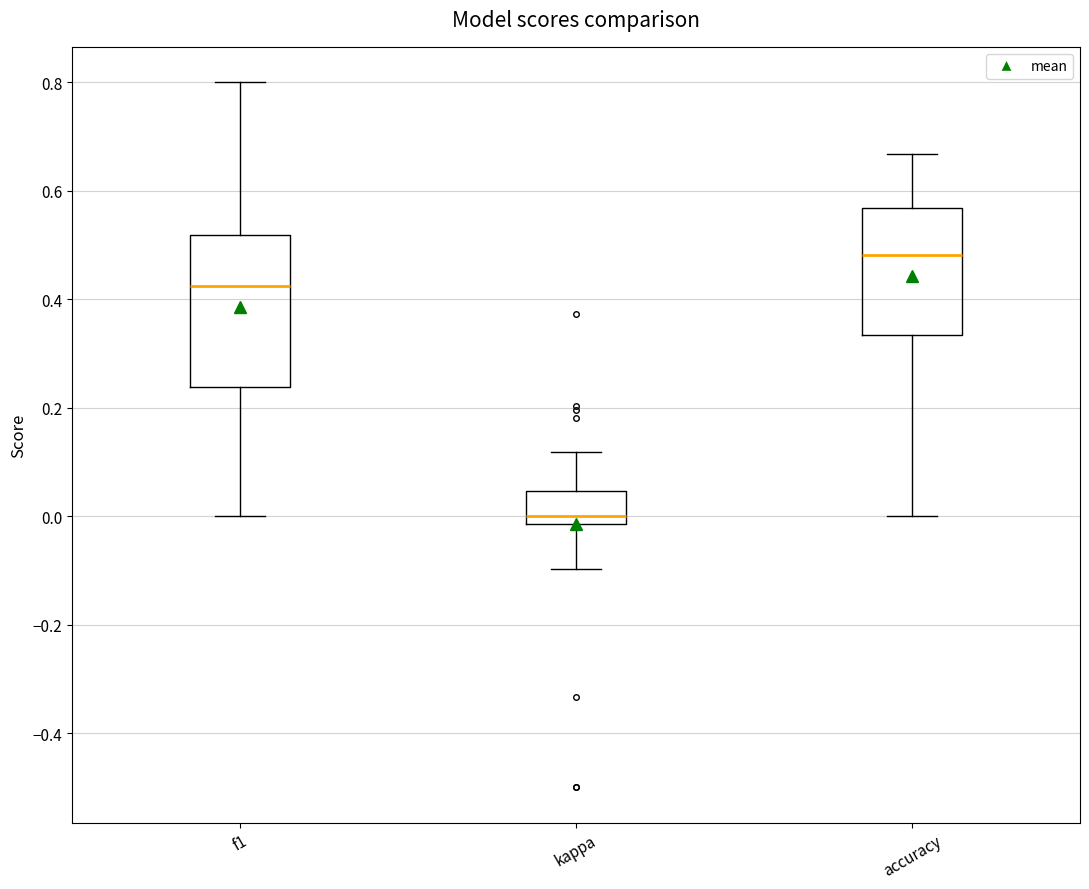

Which box is the tallest, from its lower edge to its upper edge?

f1